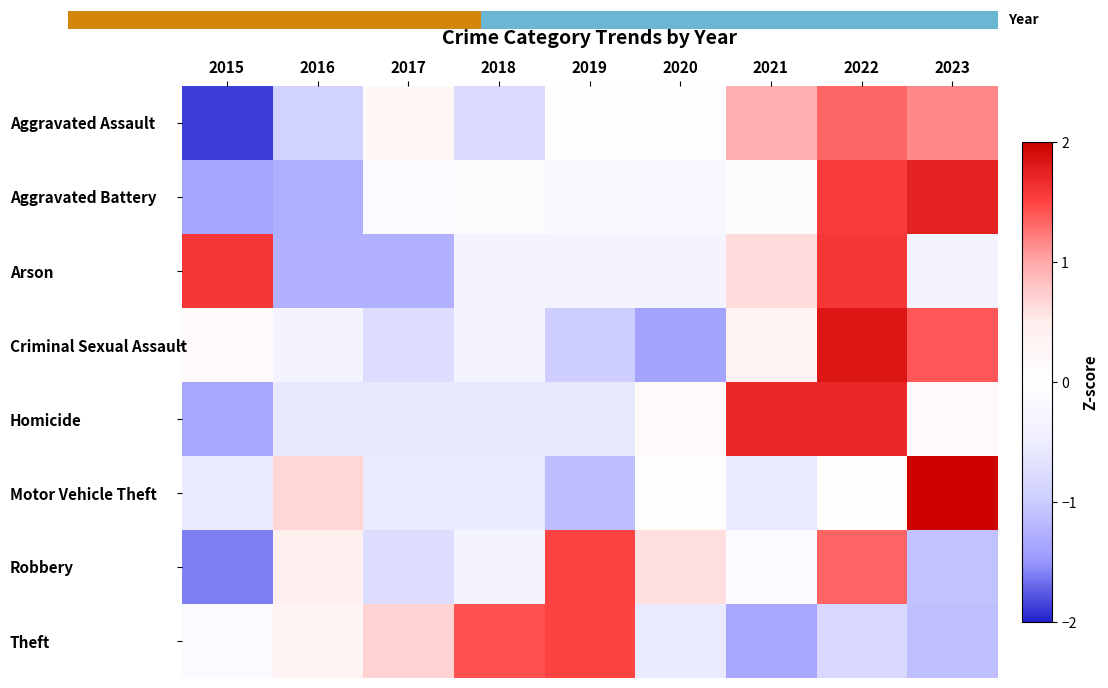

Is it true that Theft equals 0.5 at 2019?

False